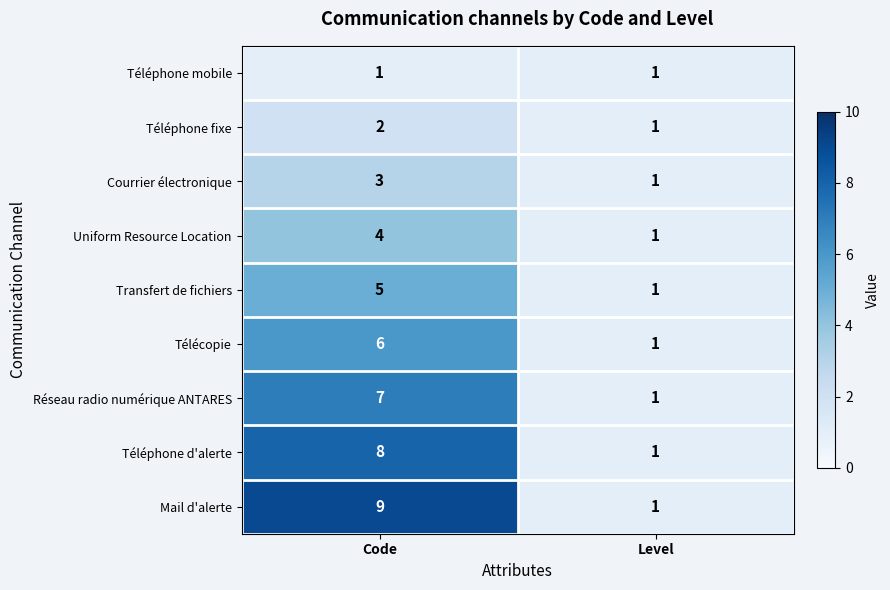

Reading left to right, list all the values displayed in this chart.

Téléphone mobile: 1	1
Téléphone fixe: 2	1
Courrier électronique: 3	1
Uniform Resource Location: 4	1
Transfert de fichiers: 5	1
Télécopie: 6	1
Réseau radio numérique ANTARES: 7	1
Téléphone d'alerte: 8	1
Mail d'alerte: 9	1